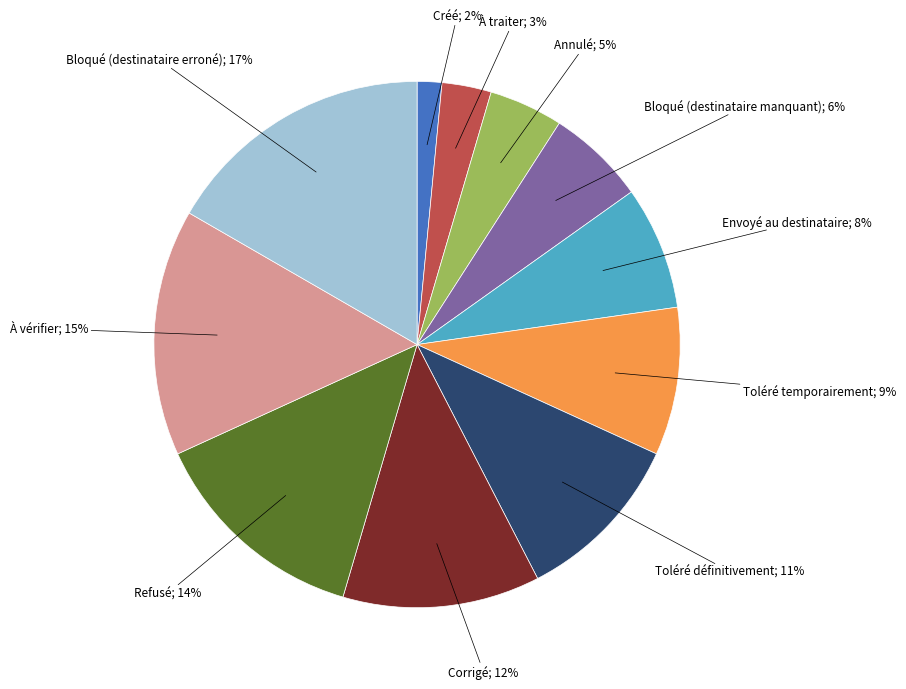

To the nearest percent, what is the average slice percentage?

9%